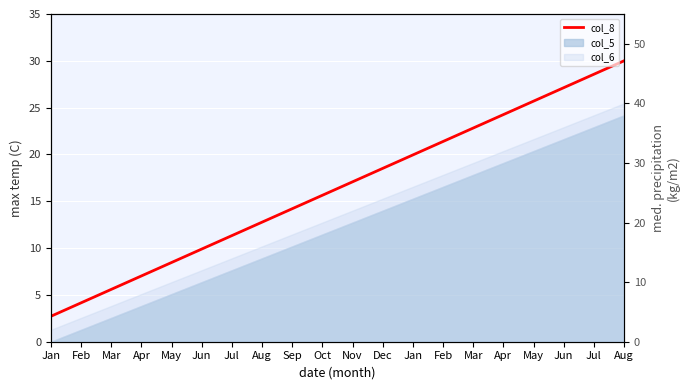

What is the smallest value displayed?

2.7